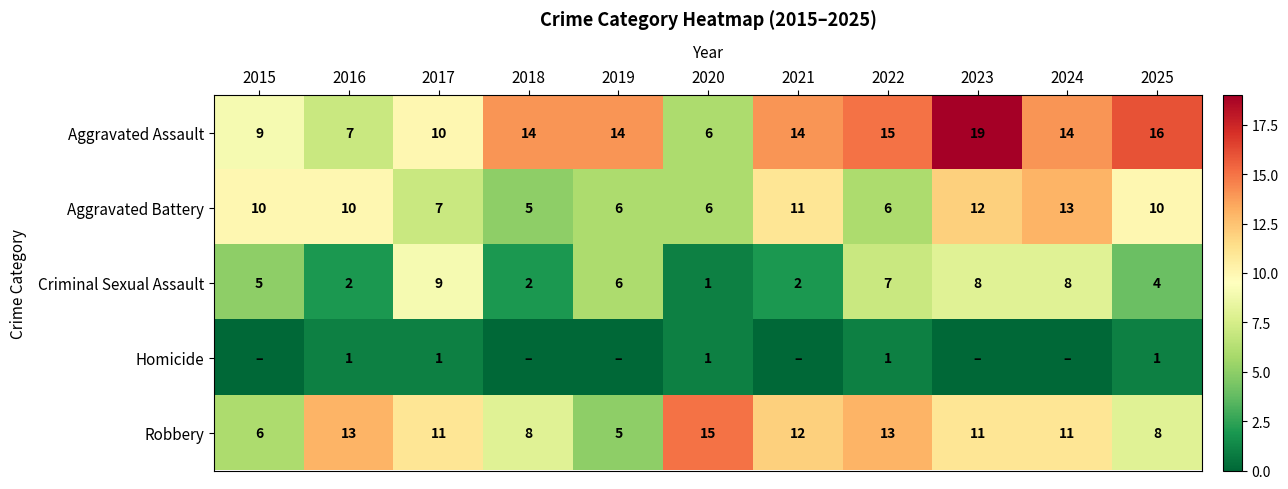

What is the total value across all series at 2020?

29